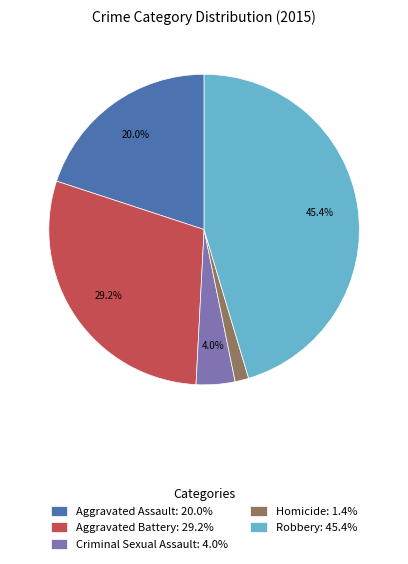

Between Homicide and Aggravated Assault, which is larger?

Aggravated Assault